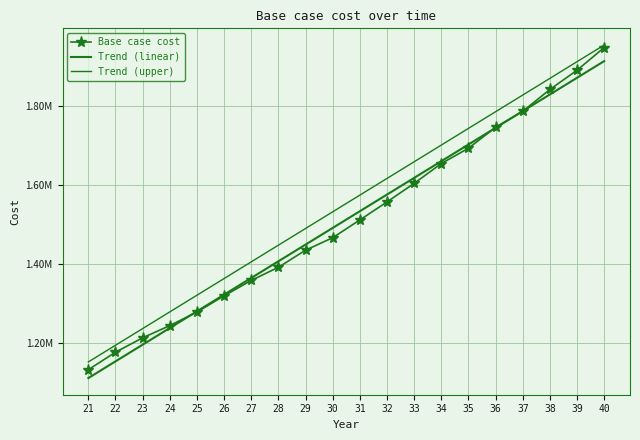

At 38, list the series in order from largest to smallest.

Trend (upper), Base case cost, Trend (linear)